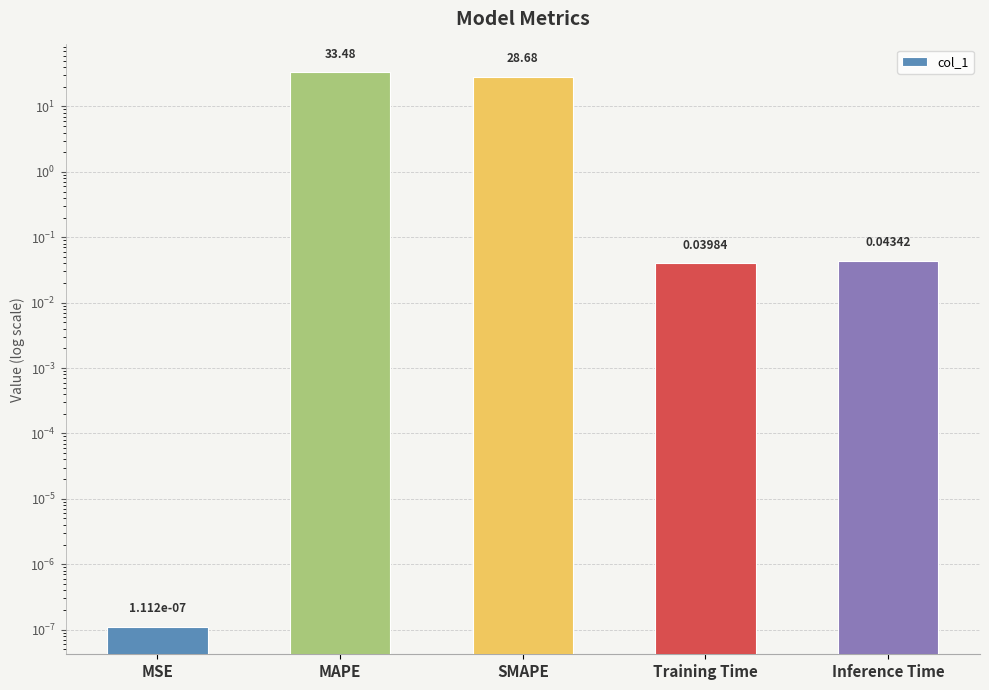

The chart shows a value of 0.0 at MSE. True or false?

False